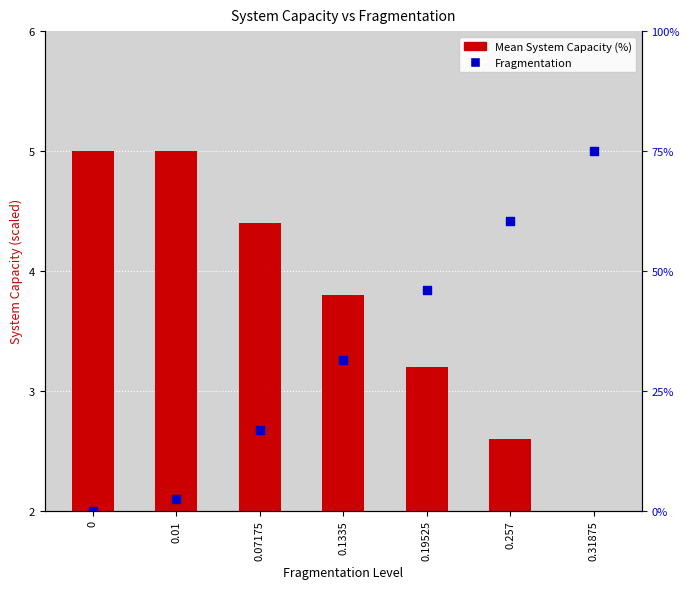

Is the value of Fragmentation at 0.19525 greater than the value of Mean System Capacity (%) at 0.257?

Yes